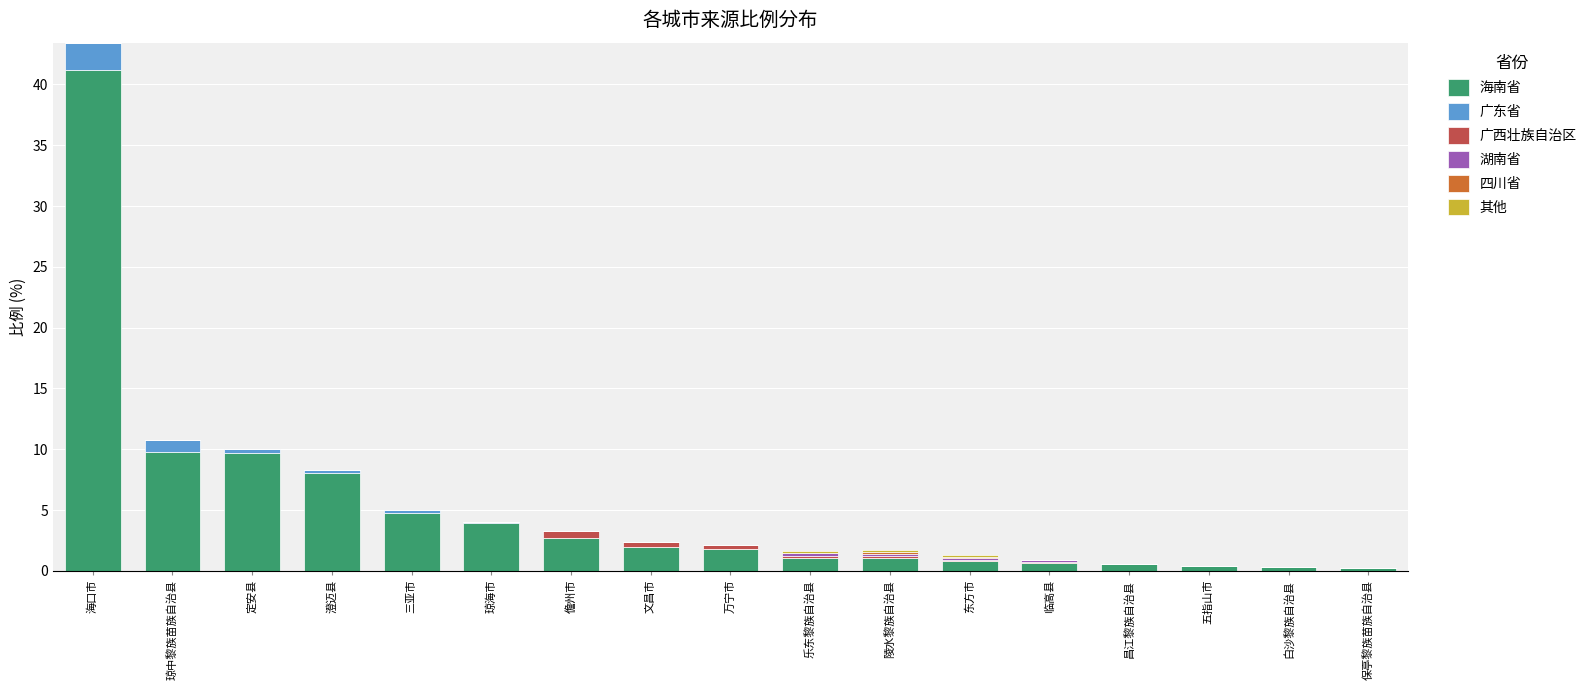

At which category is the sum across all series the highest?

海口市